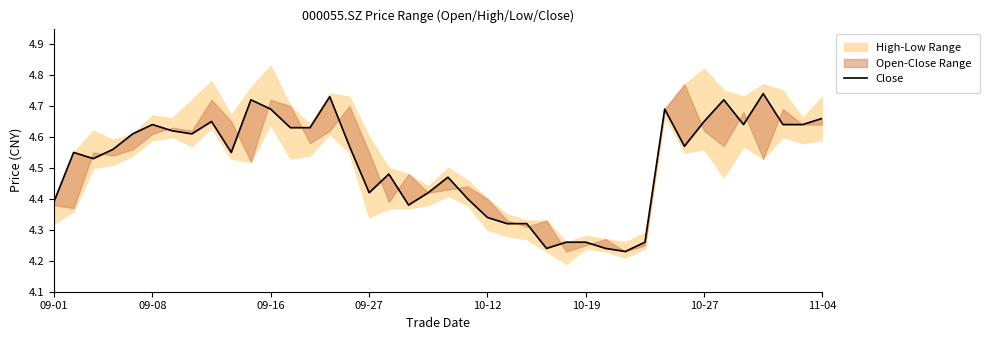

Is this an area chart (filled region under the line)?

No